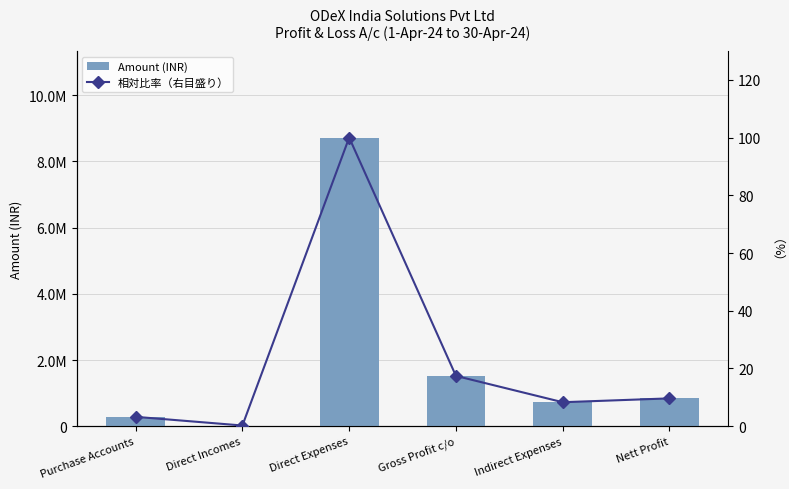

The Amount (INR) series shows 486250.5 at Purchase Accounts. True or false?

False